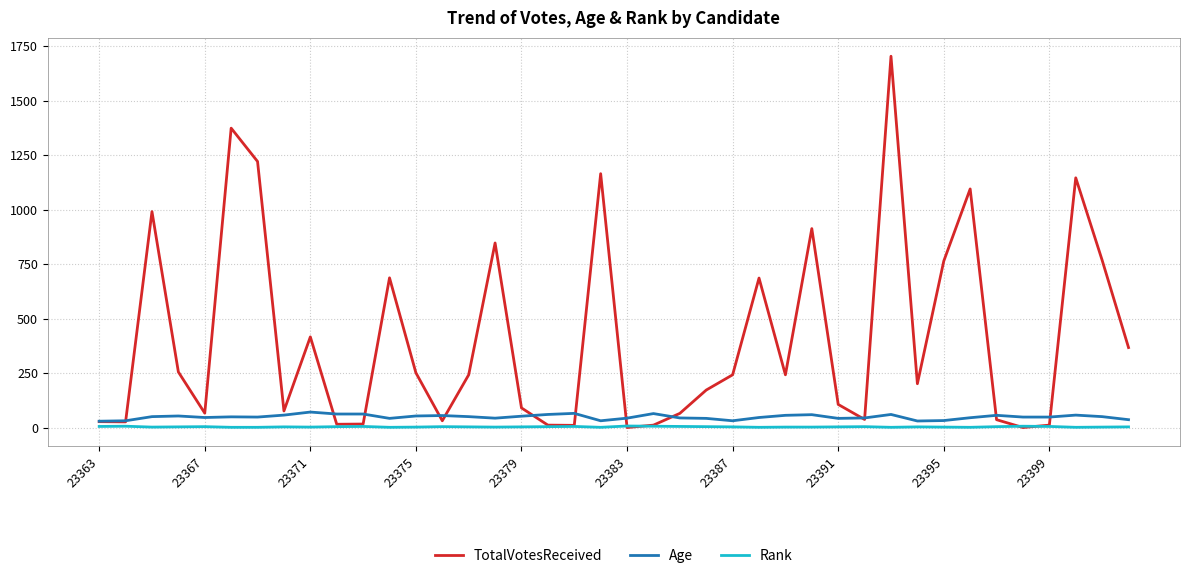

True or false: Rank has more than 0 interior local peaks.

True